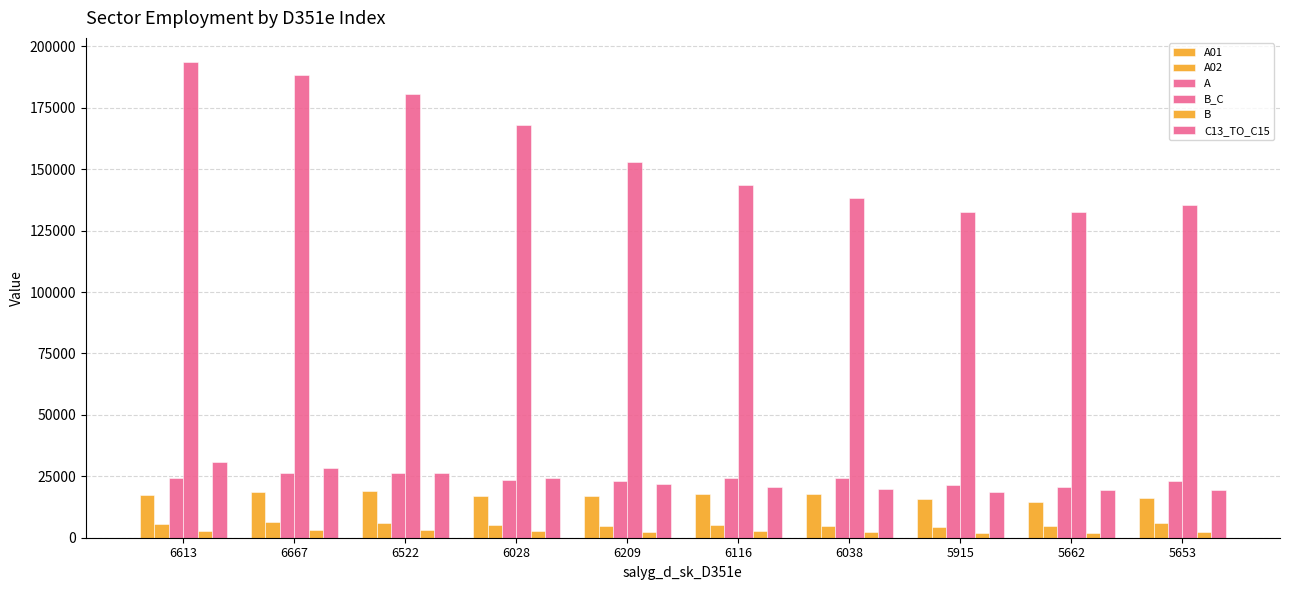

Which series has the largest total across all categories?

B_C